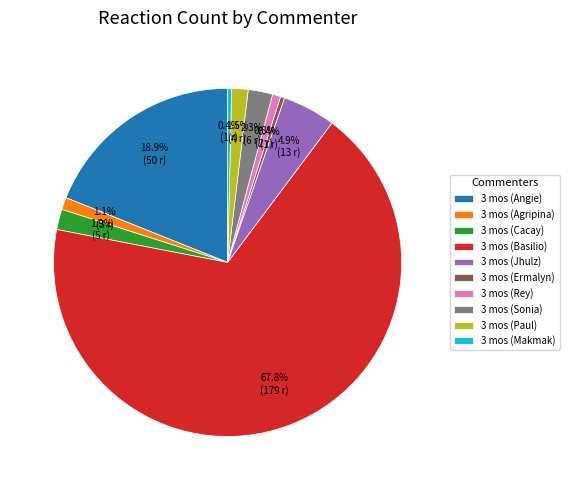

Which category has the biggest portion of the pie?

3 mos (Basilio)